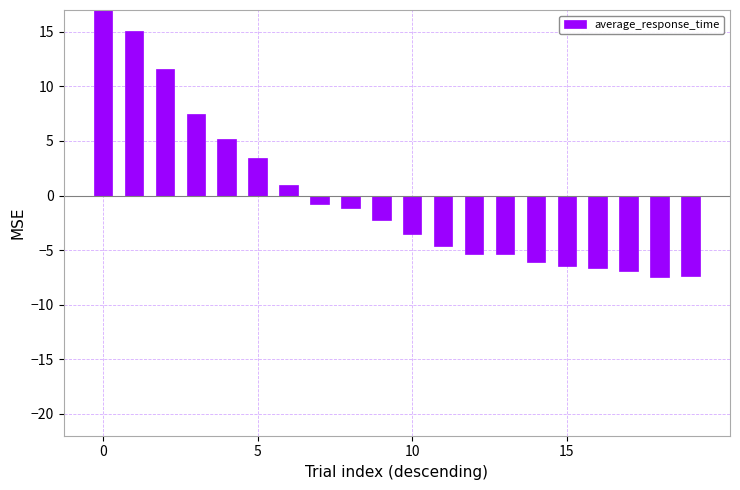

The value at 13 is -9.0. True or false?

False